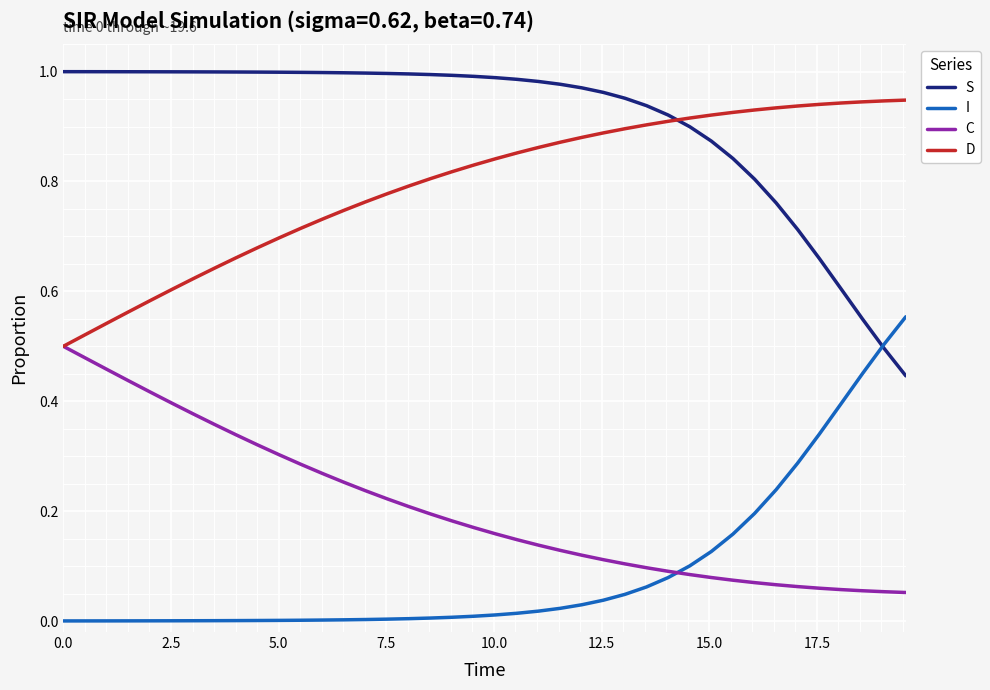

True or false: I and D cross at least once.

False